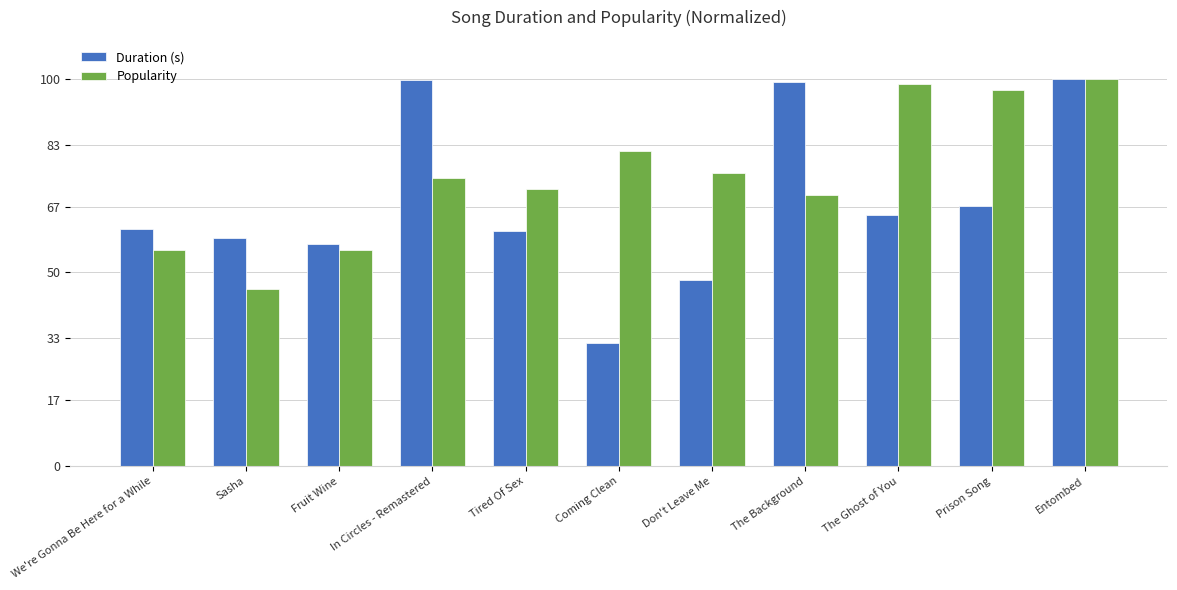

What is the sum of the Popularity values at Sasha and Entombed?

145.7